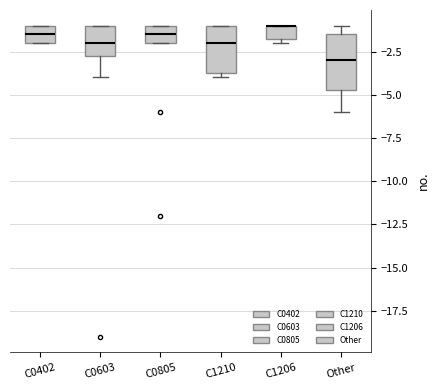

Where is the upper edge of the box for C0805 on the y-axis? The values are not printed on the chart, so give them approximately, as read against the axis.

-1.0